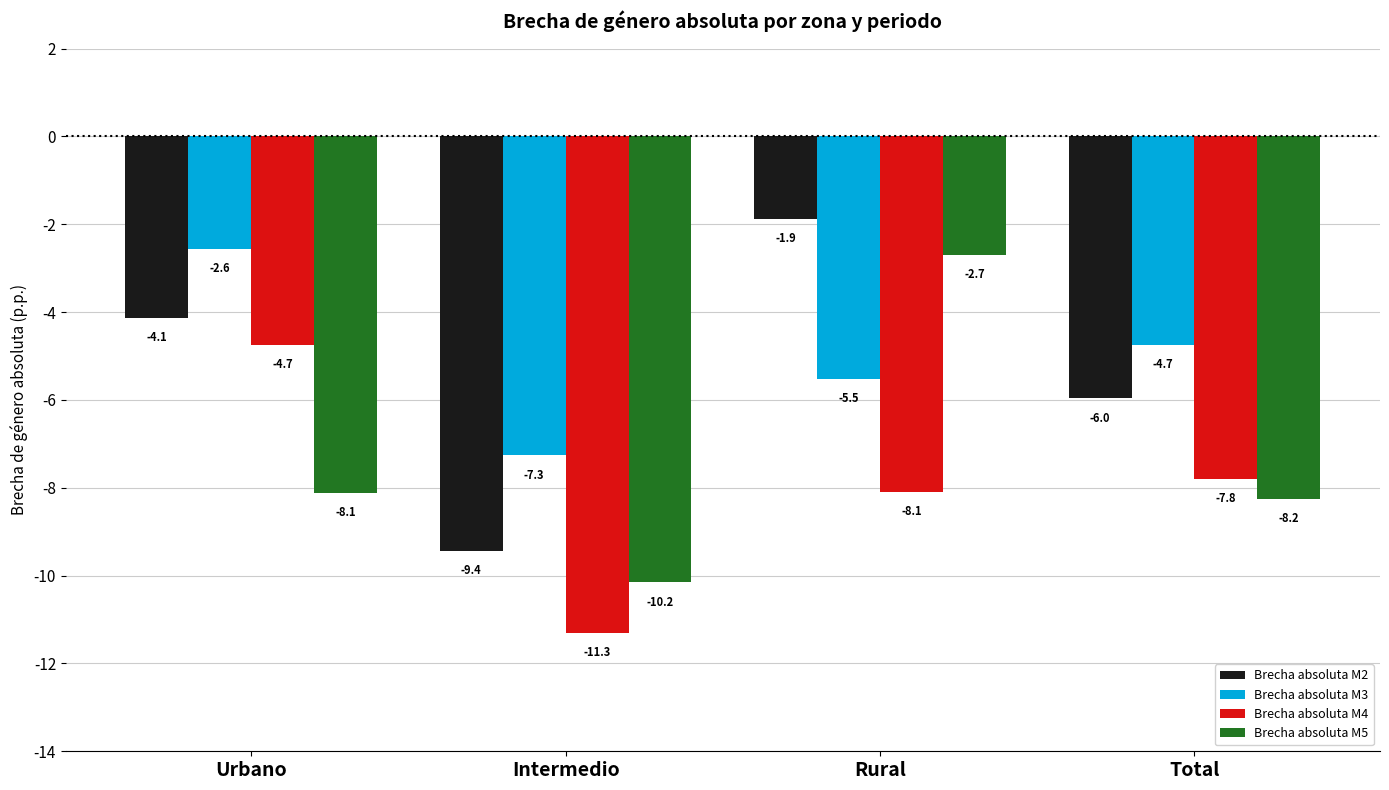

What is the minimum value shown in the chart?

-11.3